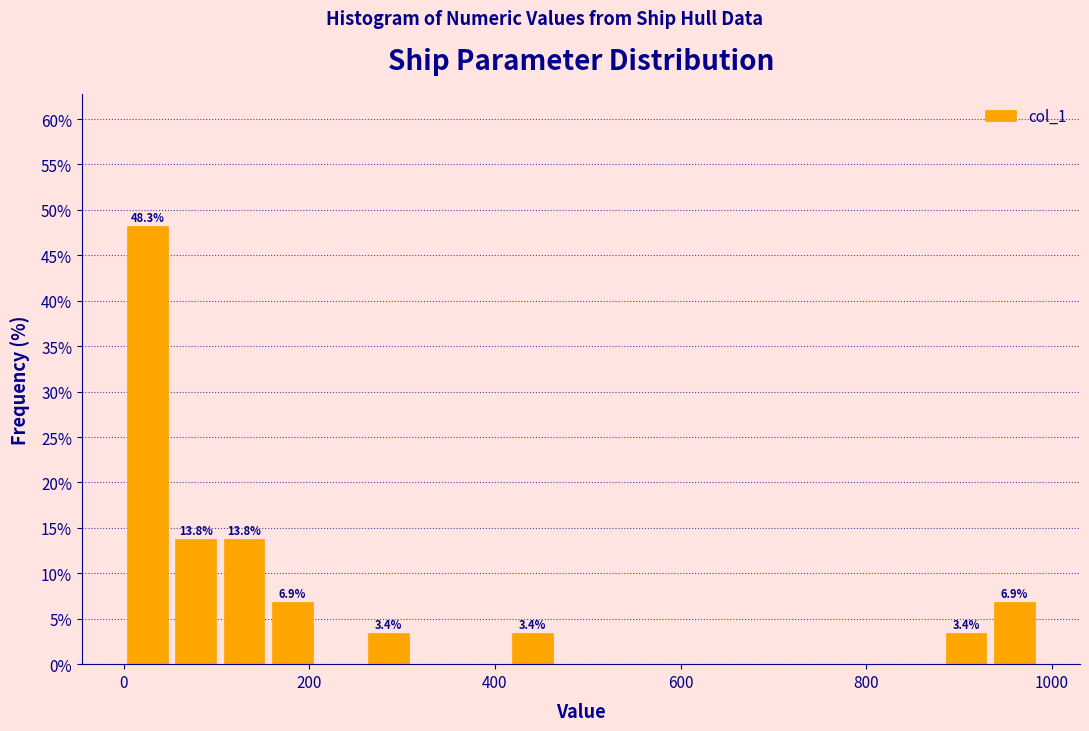

Read against the x-axis, roughly where is the centre of the tallest bar?

20